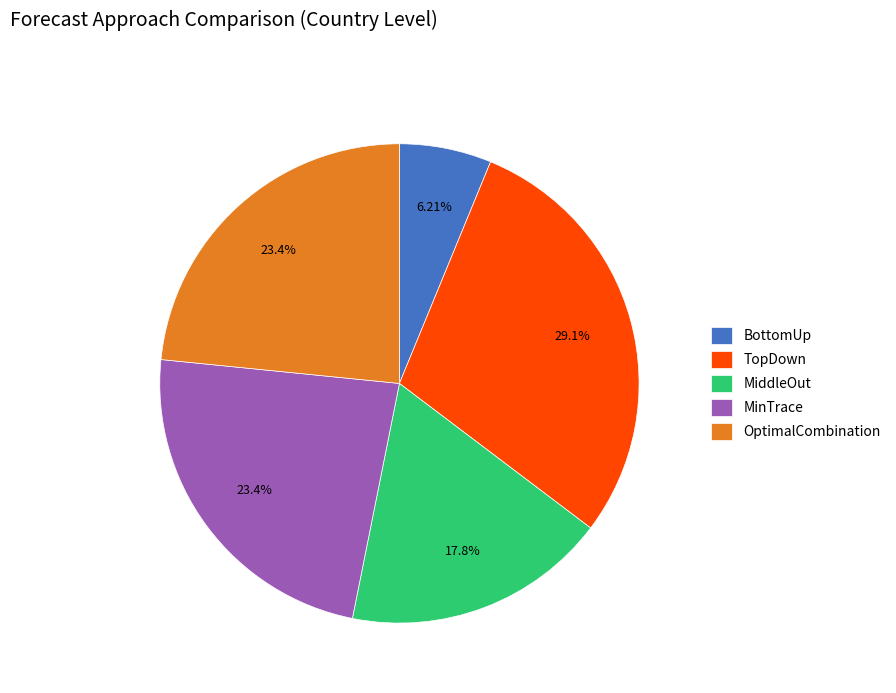

What portion of the pie excludes OptimalCombination?

76.6%